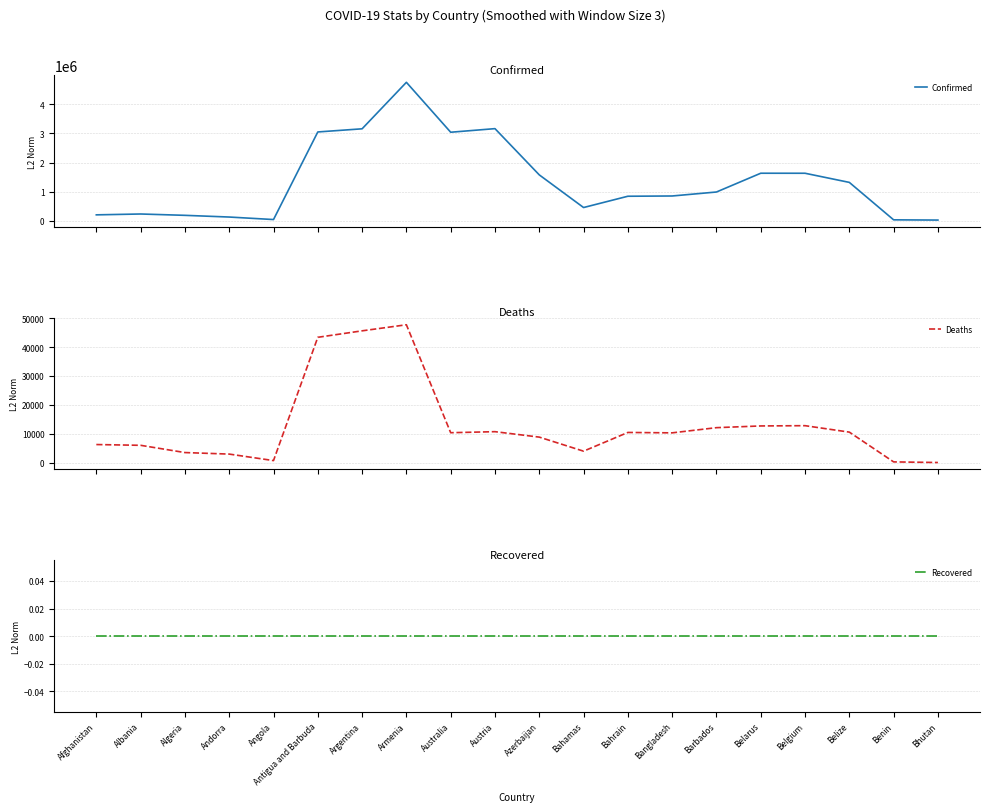

Does the chart display data point markers on the line(s)?

No